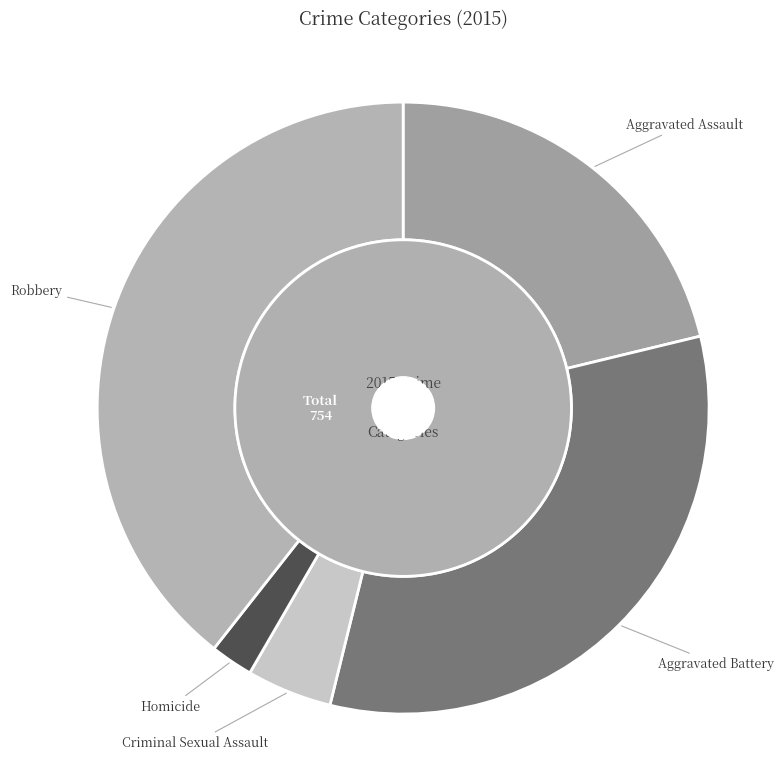

To the nearest percent, what is the difference between the largest and smallest slice percentages?

37%